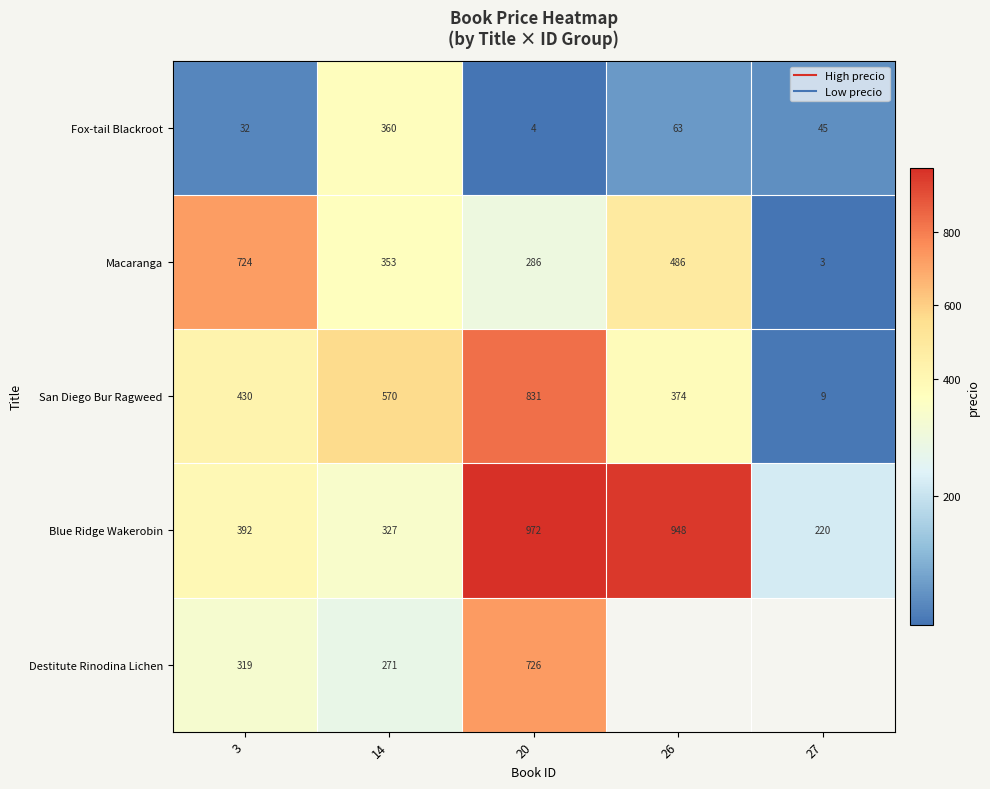

List the series in order of their peak value, lowest first.

Fox-tail Blackroot, Macaranga, Destitute Rinodina Lichen, San Diego Bur Ragweed, Blue Ridge Wakerobin